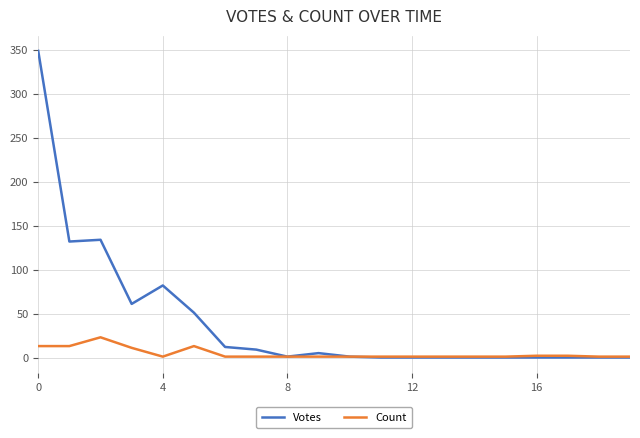

True or false: Votes has more than 1 points higher than both neighbors.

True